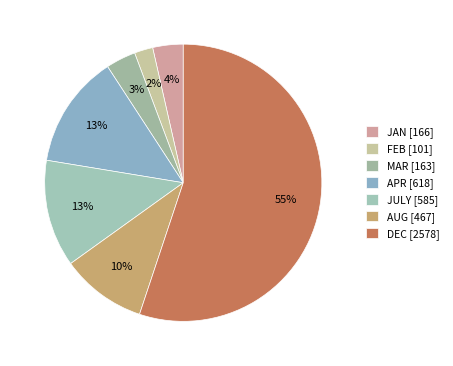

Does JULY account for over 50% of the chart?

No